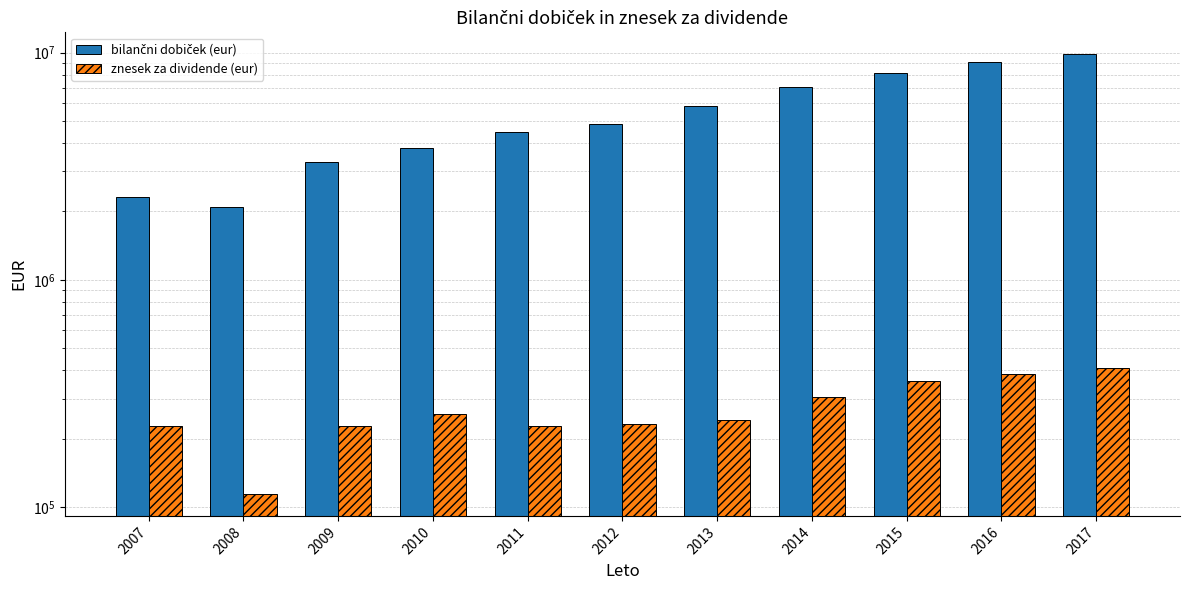

At which label does bilančni dobiček (eur) first exceed 4866207?

2012